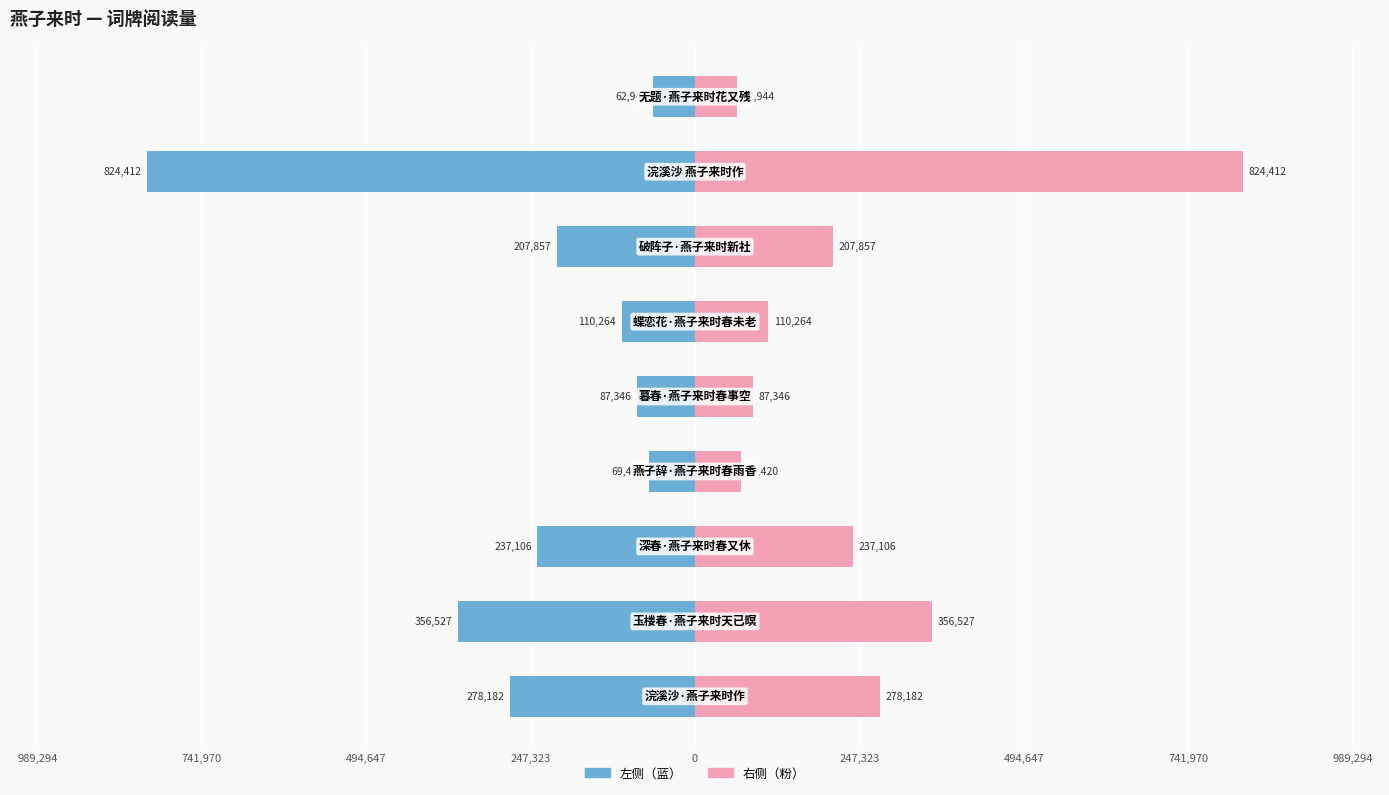

List the series in order of their overall mean, highest first.

右侧（粉）, 左侧（蓝）